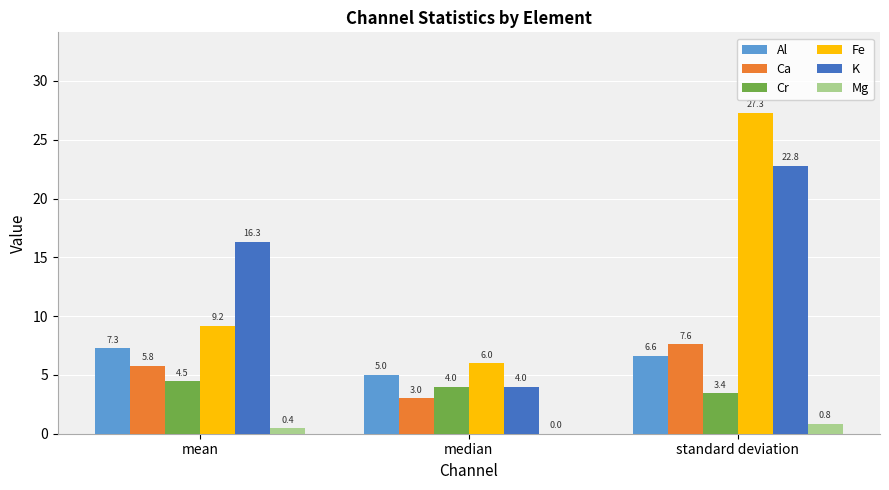

Where is Fe nearest to the value 16?

mean